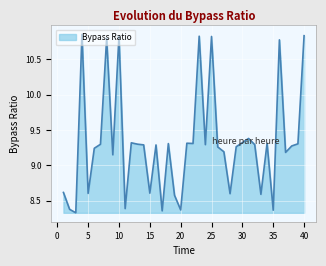

What is the difference between the maximum and minimum values?

2.5